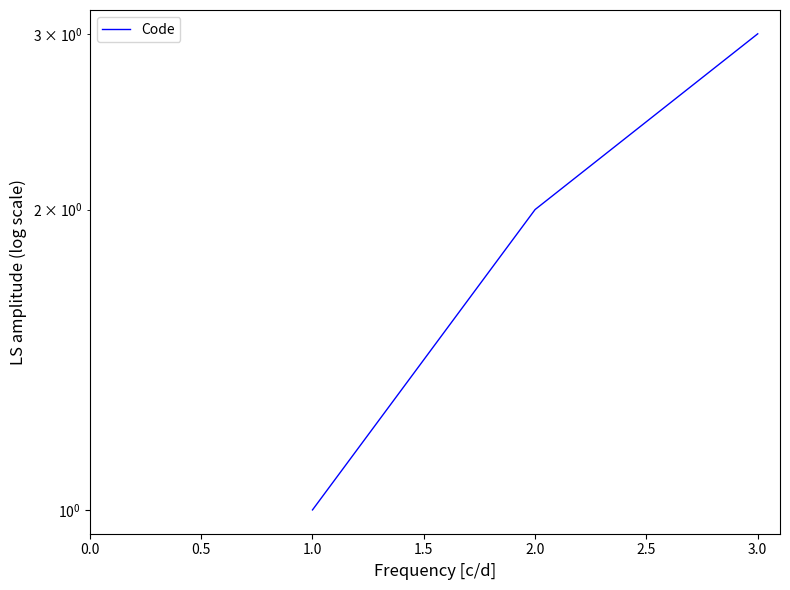

Count the number of categories in the chart.

3